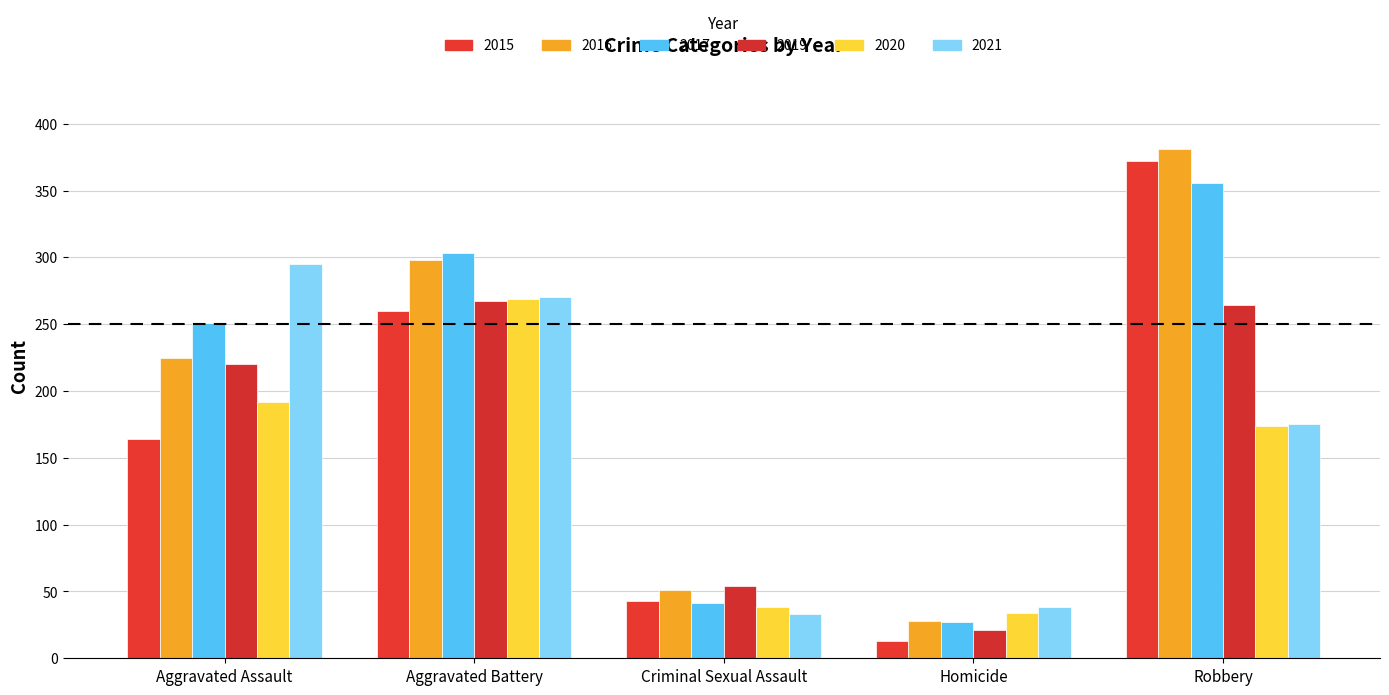

What is the difference between the maximum and minimum values in the 2019 series?

246